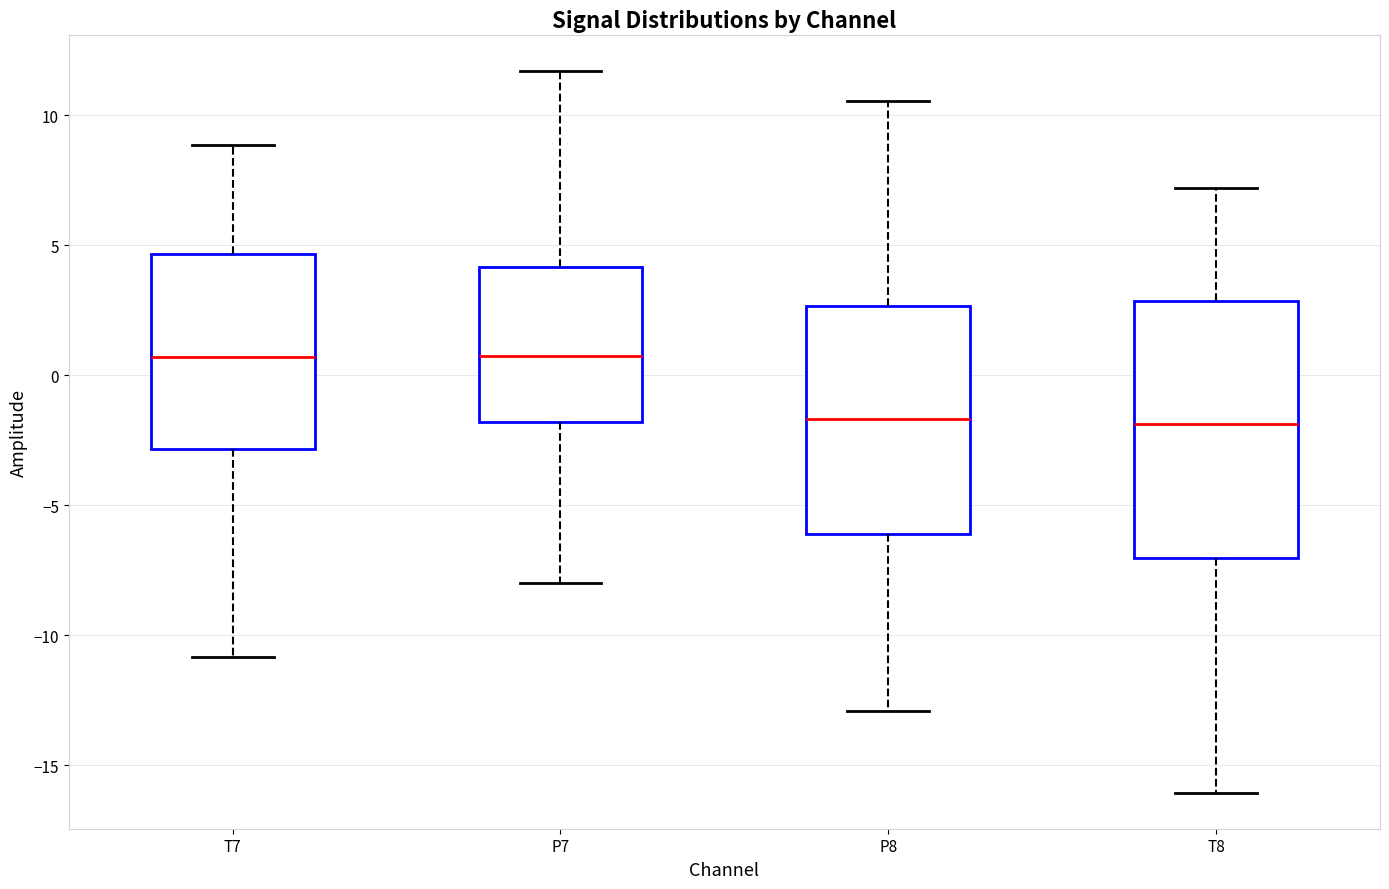

Which box is the tallest, from its lower edge to its upper edge?

T8